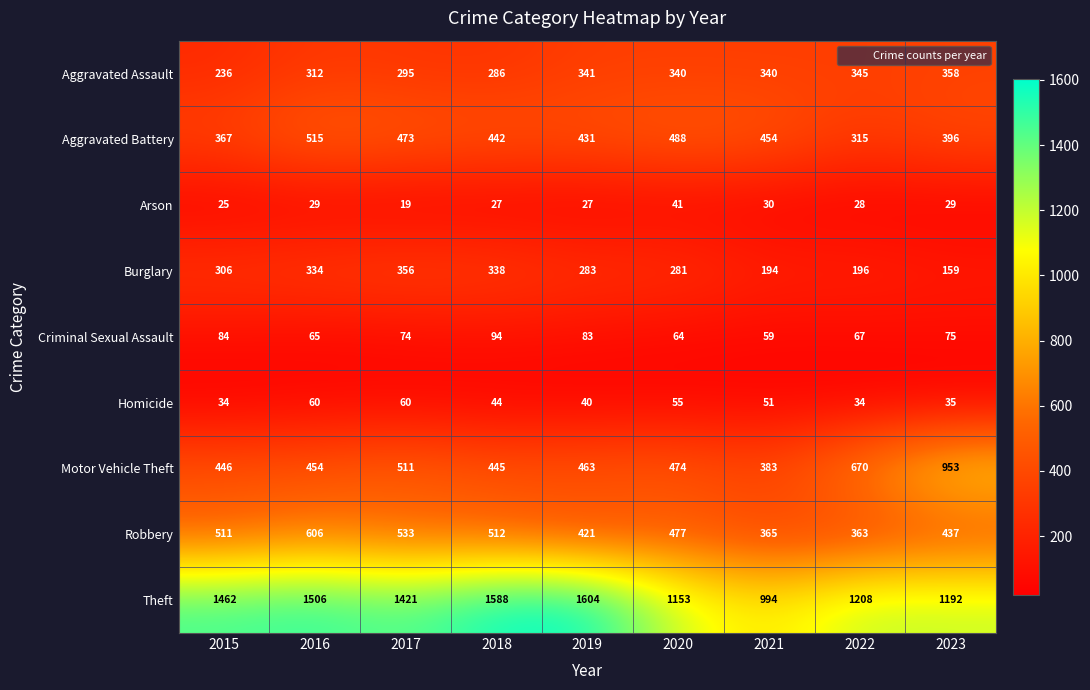

At how many categories does at least one series exceed 1393?

5